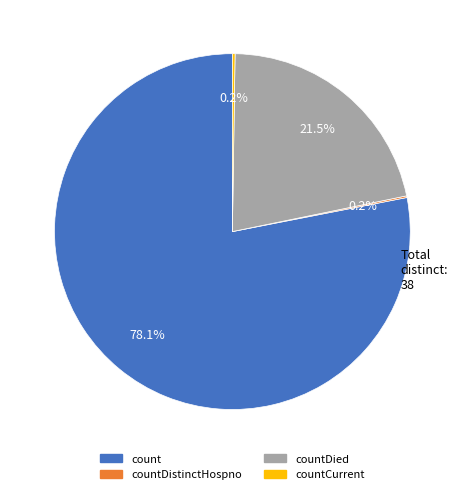

How much of the chart is everything except countDied?

78.5%